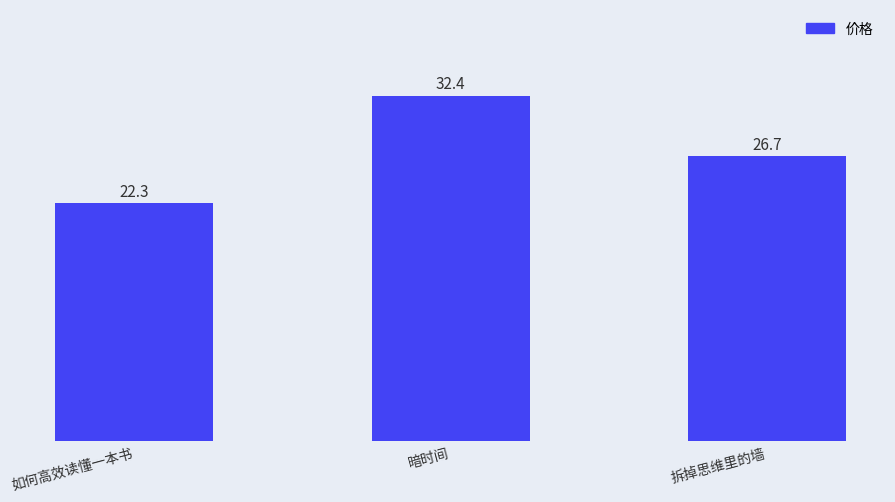

What is the minimum value shown in the chart?

22.3